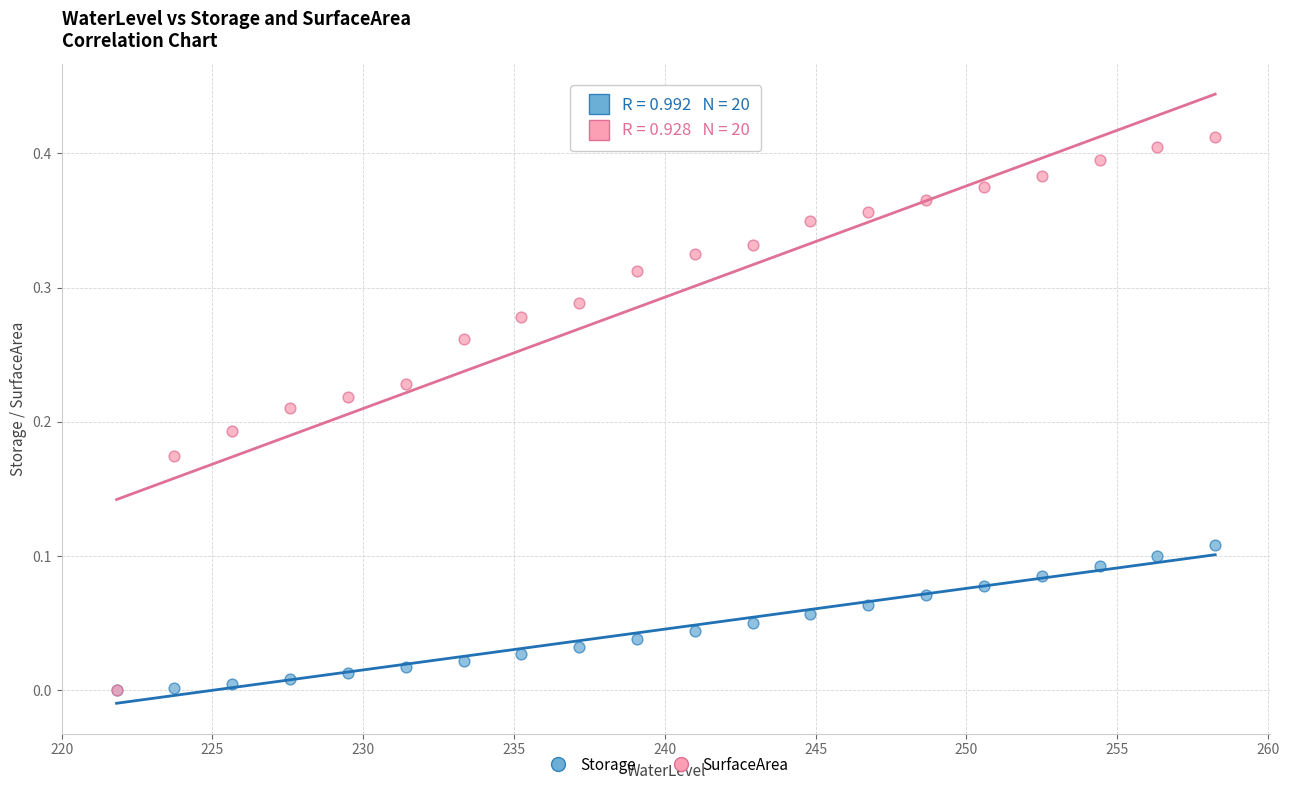

Which series contains the highest Y value?

SurfaceArea